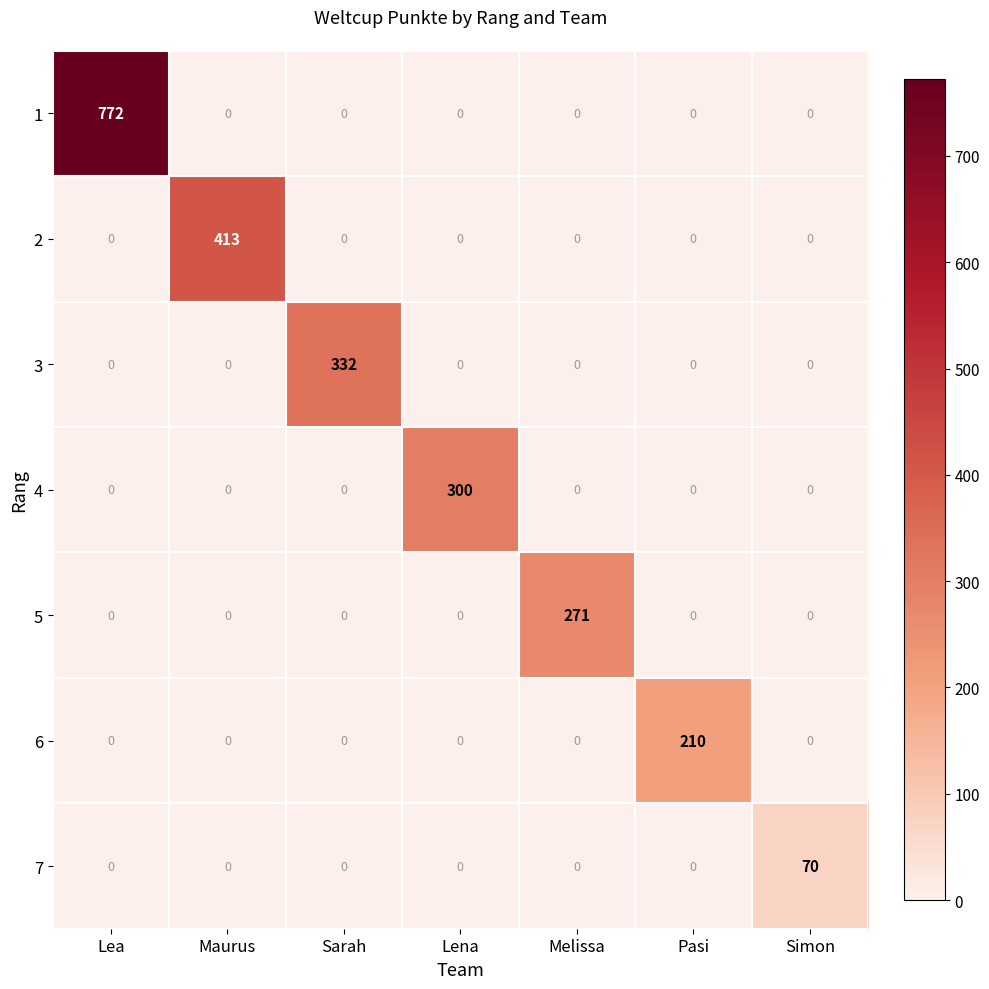

List the series in order of their peak value, highest first.

1, 2, 3, 4, 5, 6, 7